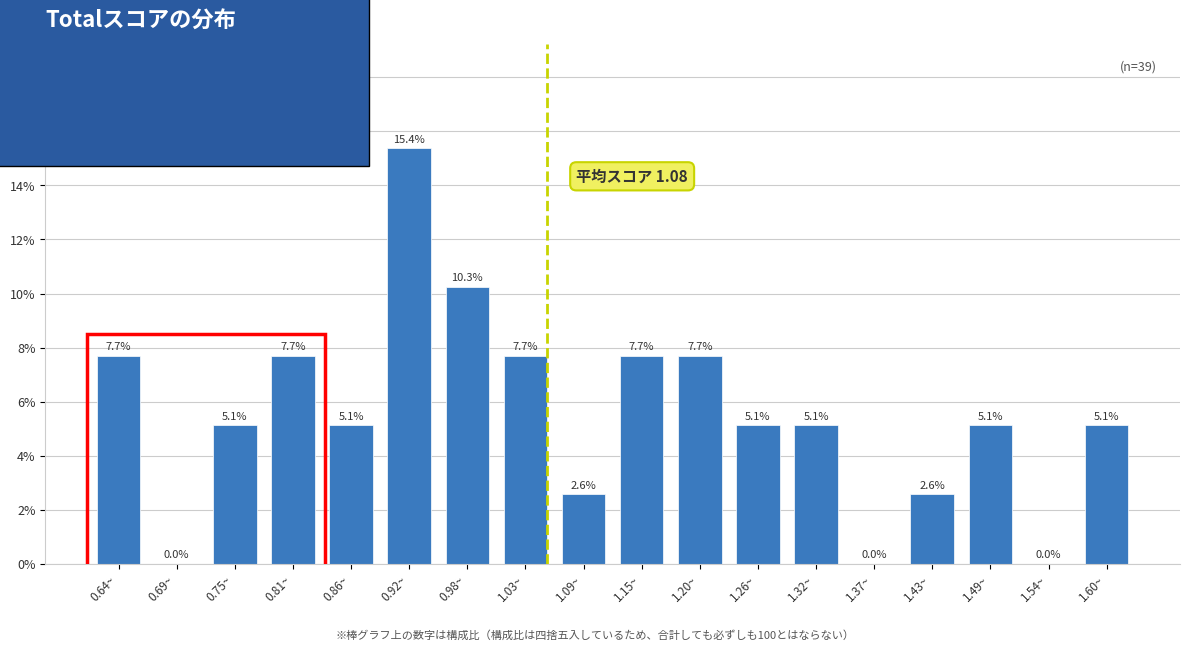

Reading left to right, list all the values displayed in this chart.

0.64~=7.7	0.69~=0.0	0.75~=5.1	0.81~=7.7	0.86~=5.1	0.92~=15.4	0.98~=10.3	1.03~=7.7	1.09~=2.6	1.15~=7.7	1.20~=7.7	1.26~=5.1	1.32~=5.1	1.37~=0.0	1.43~=2.6	1.49~=5.1	1.54~=0.0	1.60~=5.1